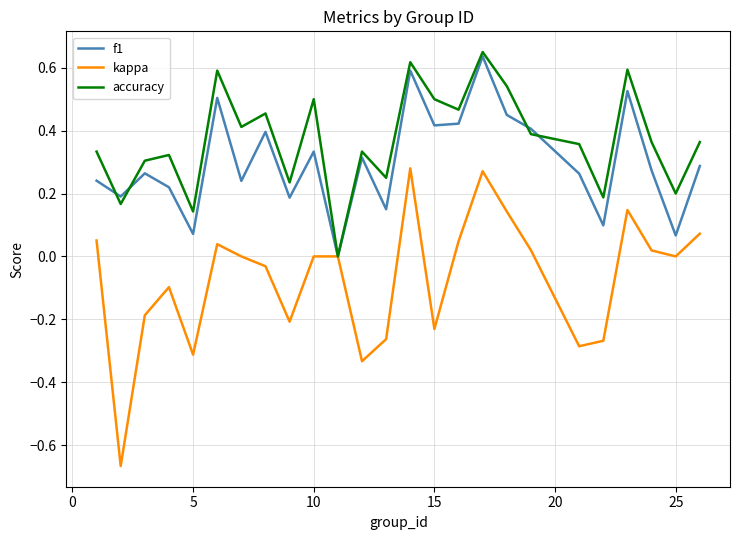

Rank the series by their average value, from highest to lowest.

accuracy, f1, kappa